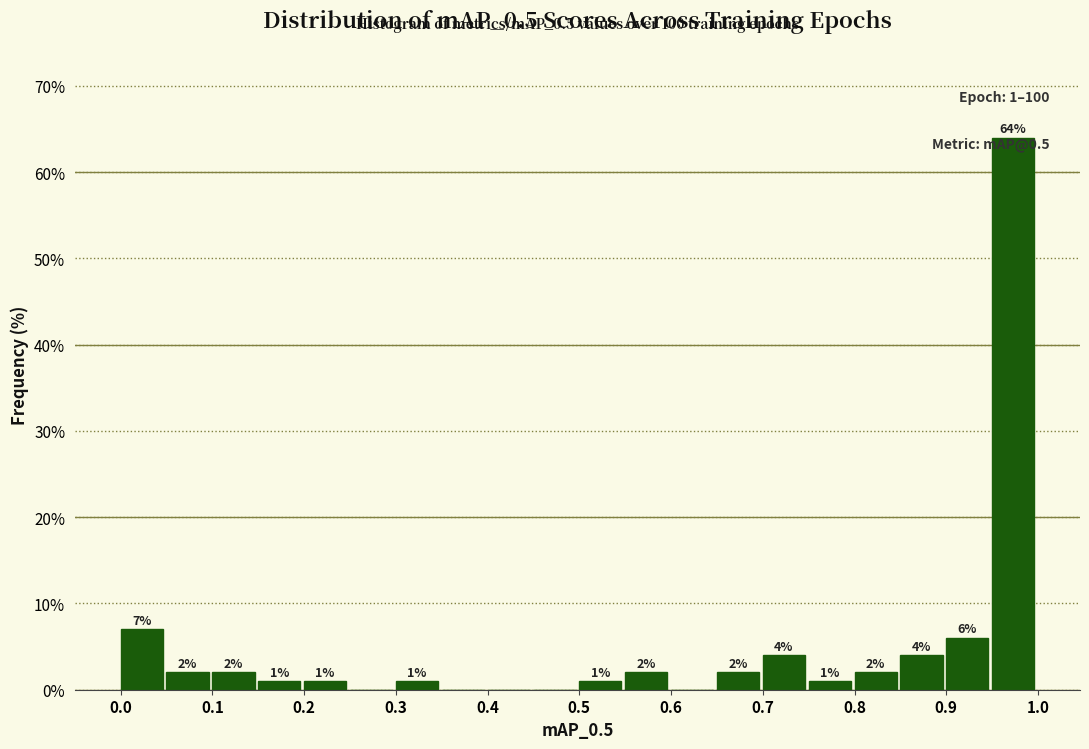

Which range on the x-axis has the tallest bar?

0.95 to 1.00